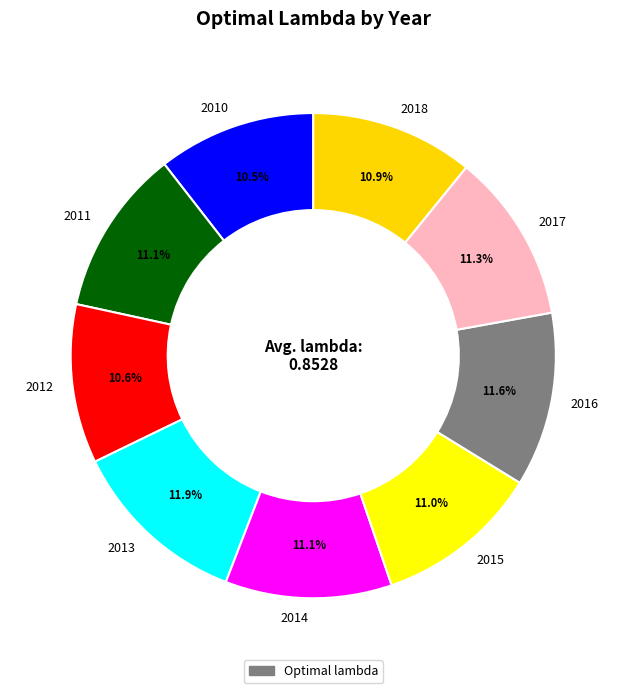

What percentage is NOT represented by 2015?

89.0%